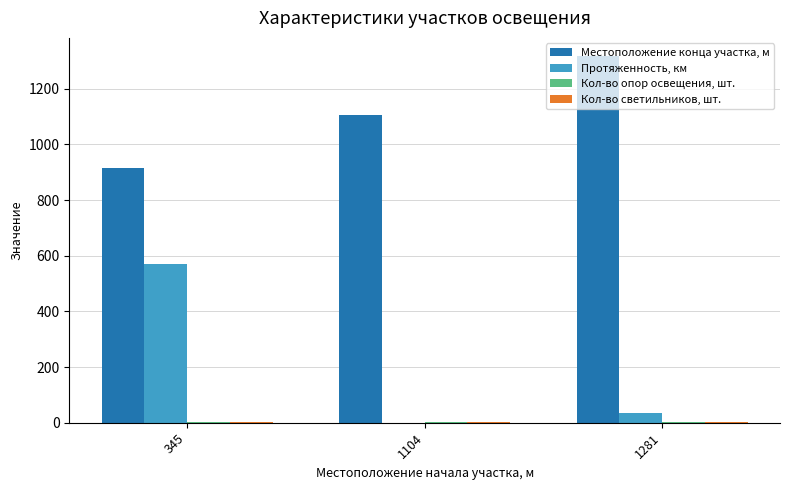

How many groups of bars are there?

3